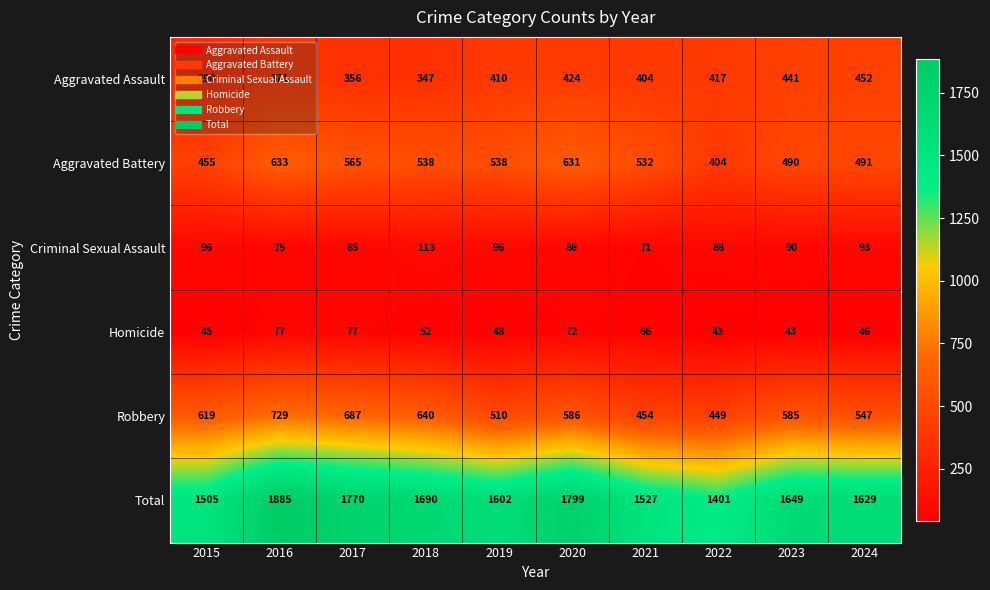

Which series has the largest total across all categories?

Total